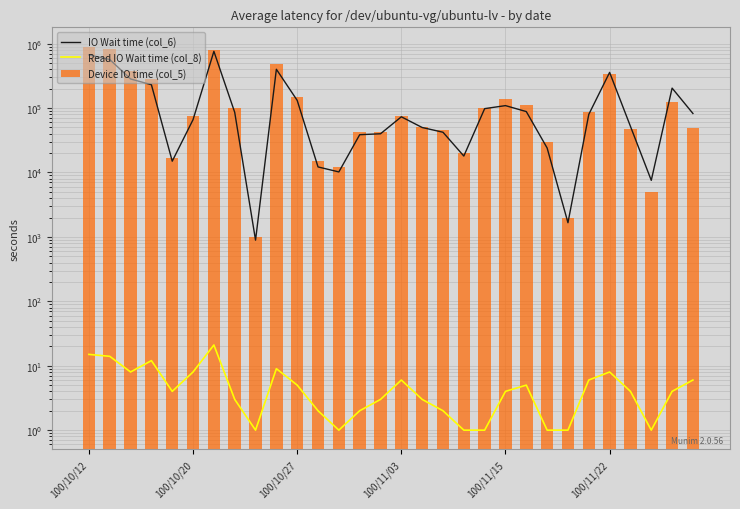

How many groups of bars are there?

30